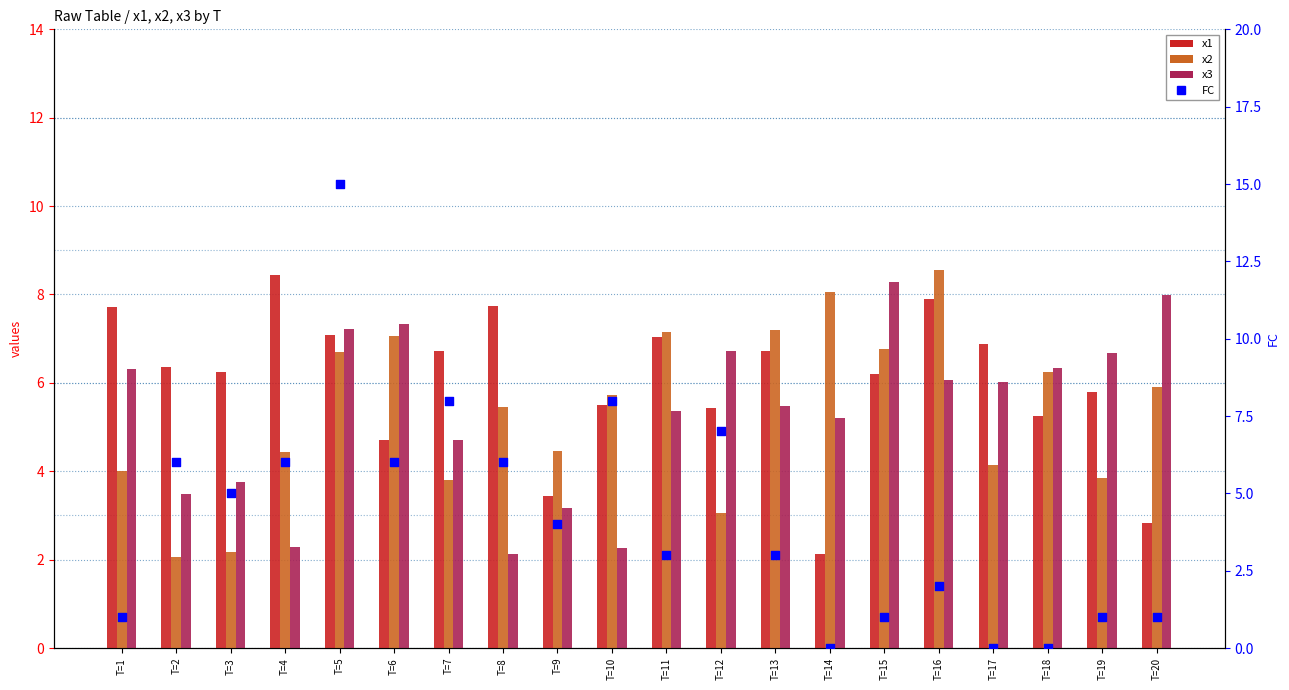

Is the value of x3 at T=3 greater than the value of FC (percentile rank) at T=5?

No